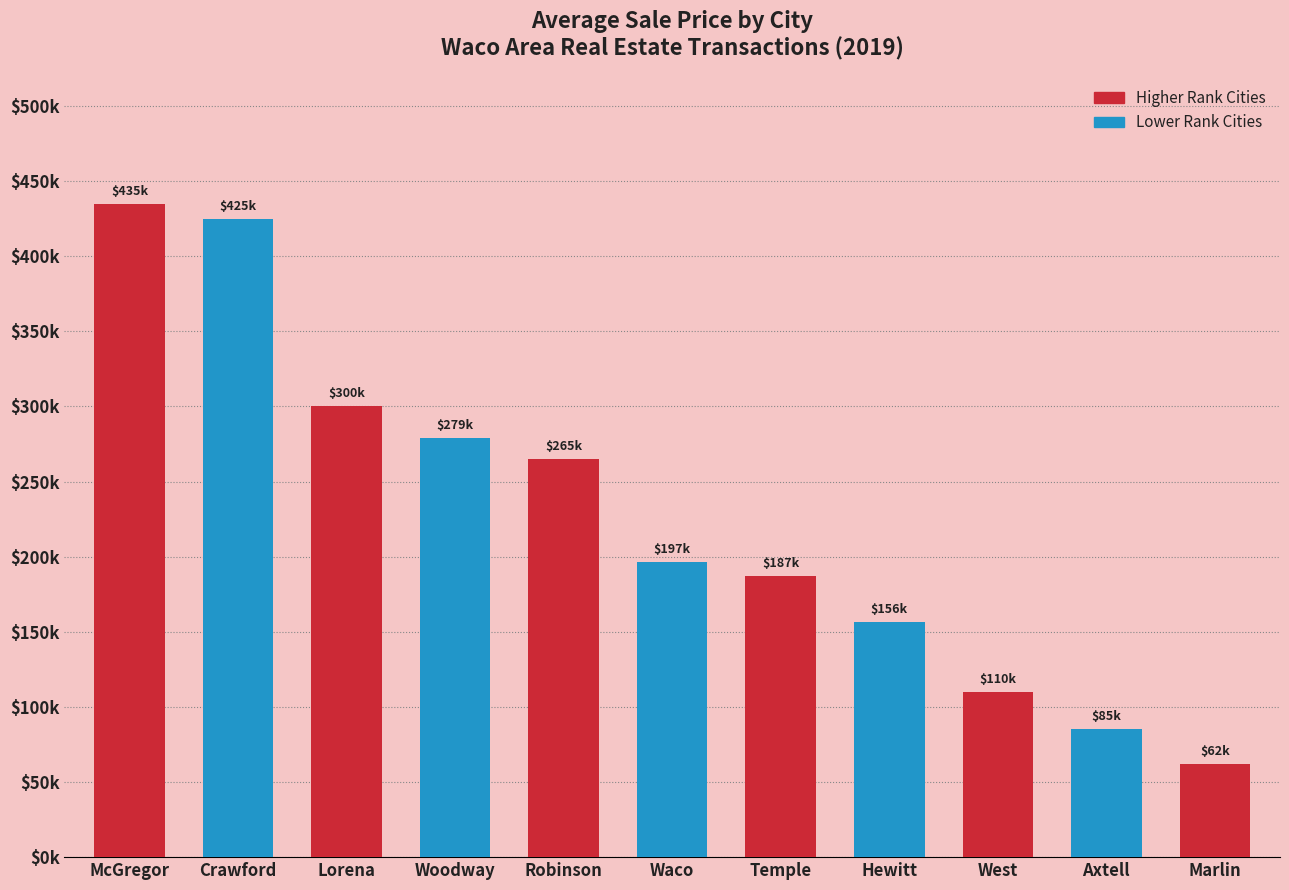

Rank the categories by value from lowest to highest.

Marlin, Axtell, West, Hewitt, Temple, Waco, Robinson, Woodway, Lorena, Crawford, McGregor